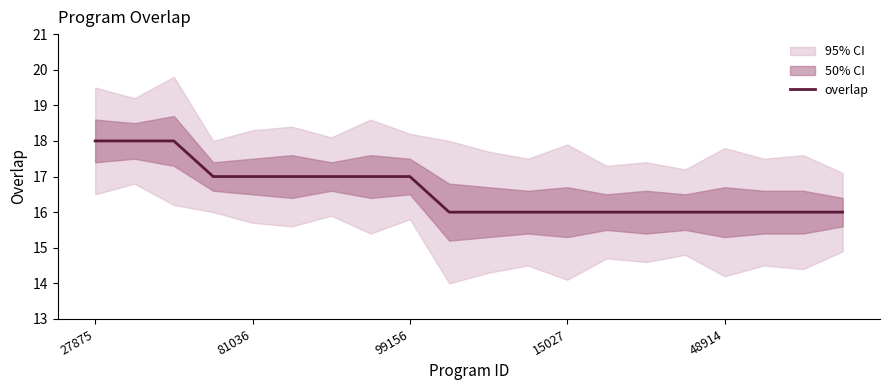

What is the change in value from 7 to 10?

-1